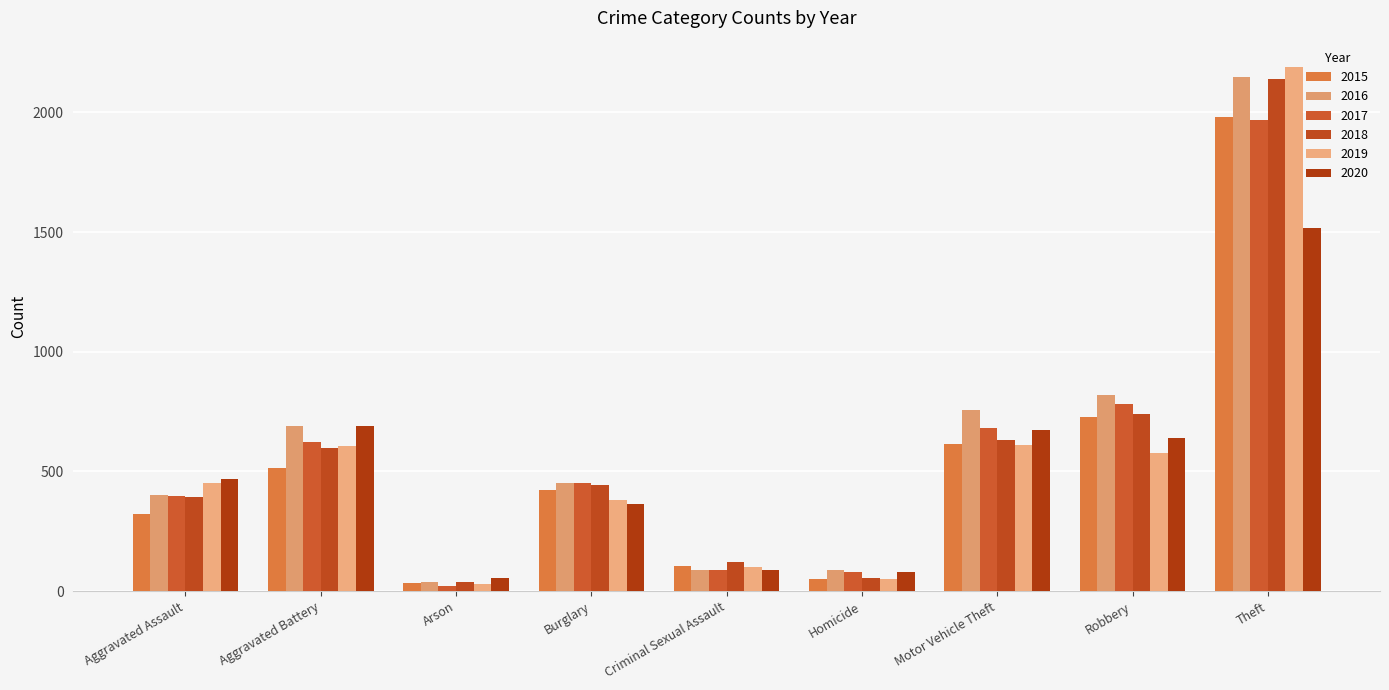

Between Aggravated Assault and Motor Vehicle Theft, which is larger?

Motor Vehicle Theft